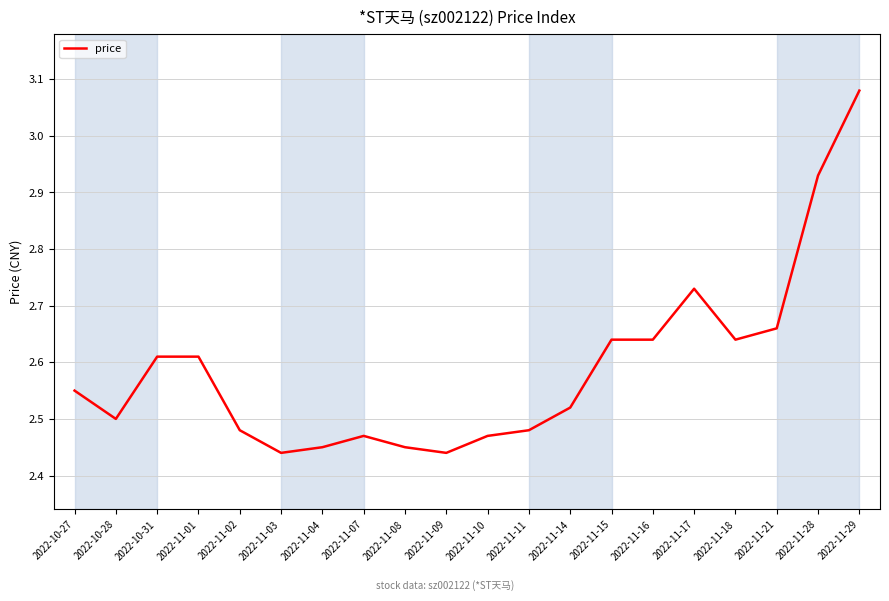

What position from the left is 2022-11-15?

14